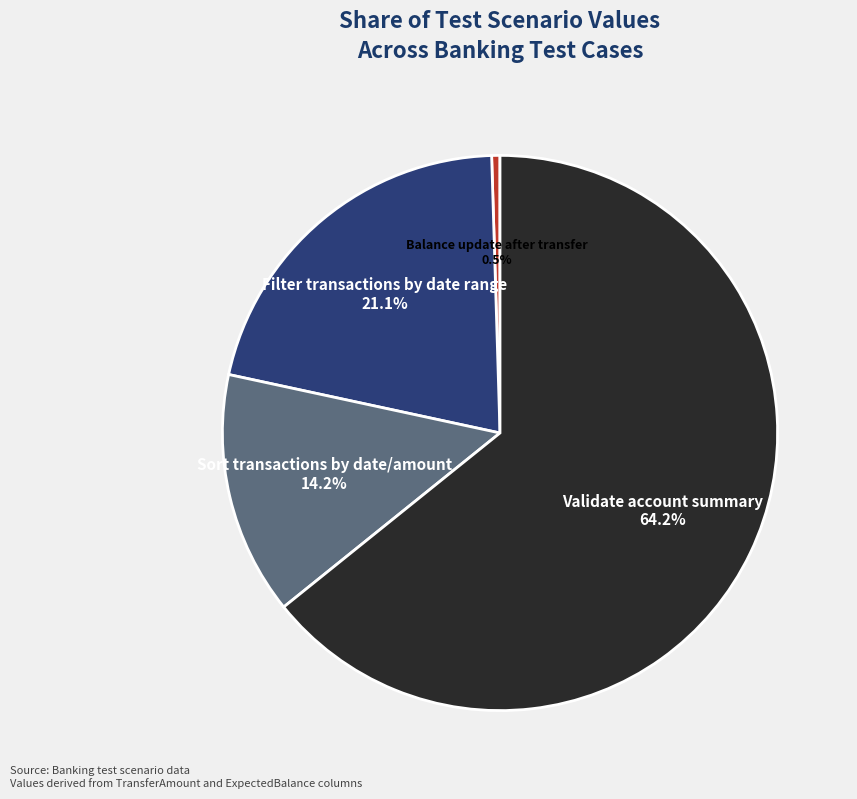

To the nearest percent, what percentage of the pie is Filter transactions by date range?

21%